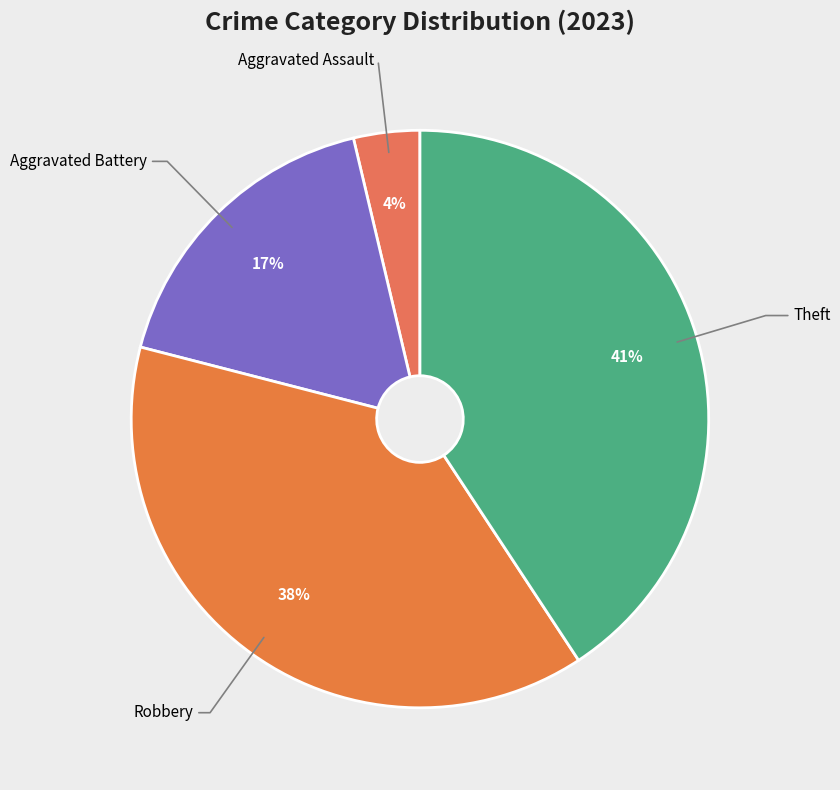

How many segments does this pie chart have?

4